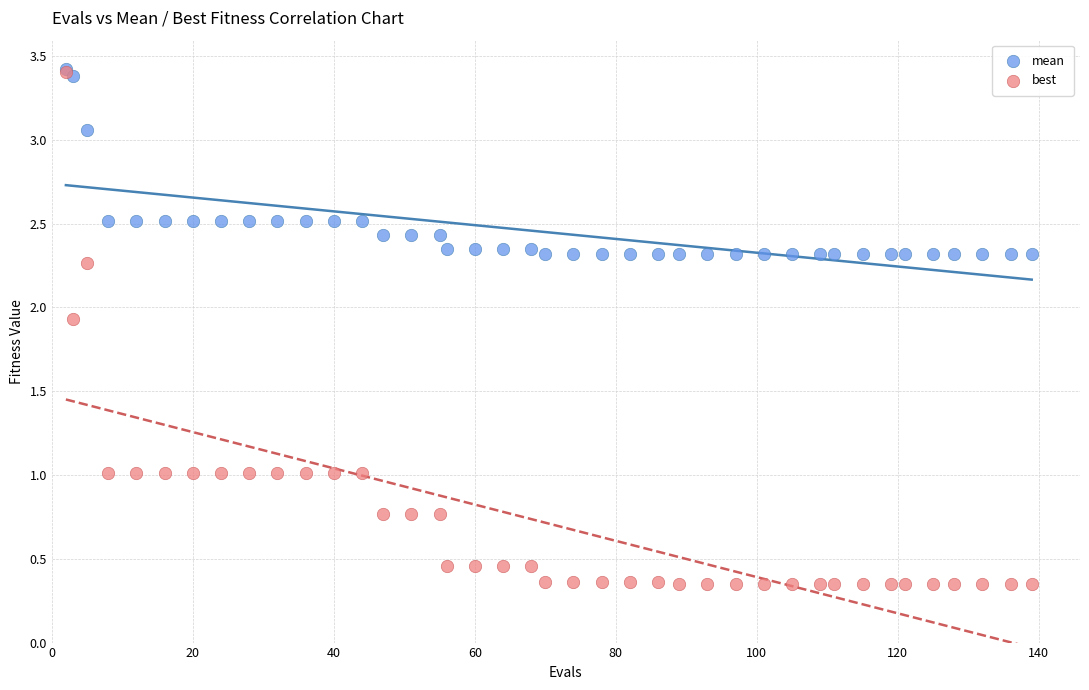

What are all the series names shown in the legend?

mean, best